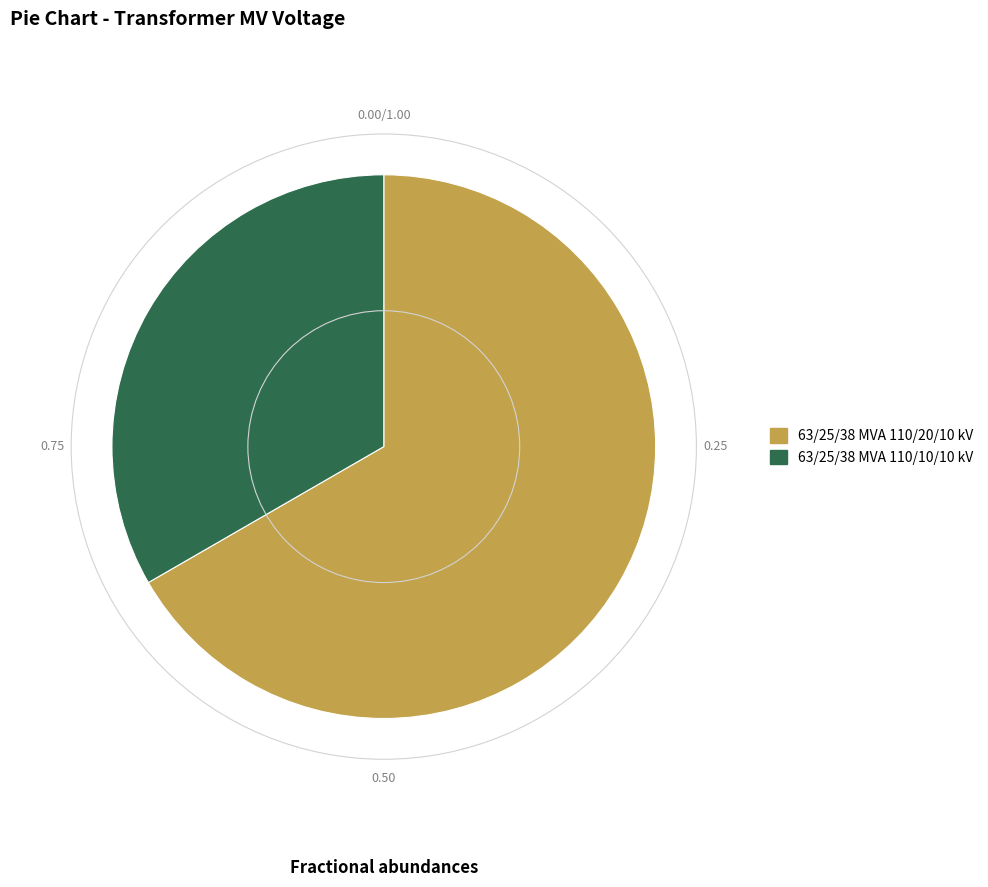

Which category accounts for the majority?

63/25/38 MVA 110/20/10 kV